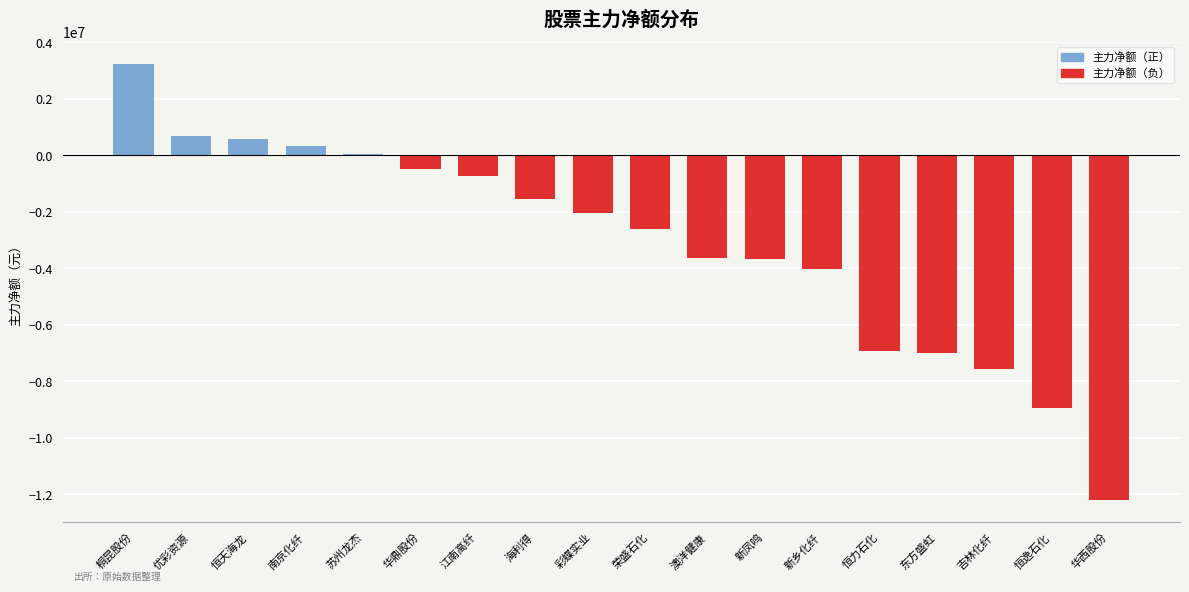

Read the value at 吉林化纤.

-7578751